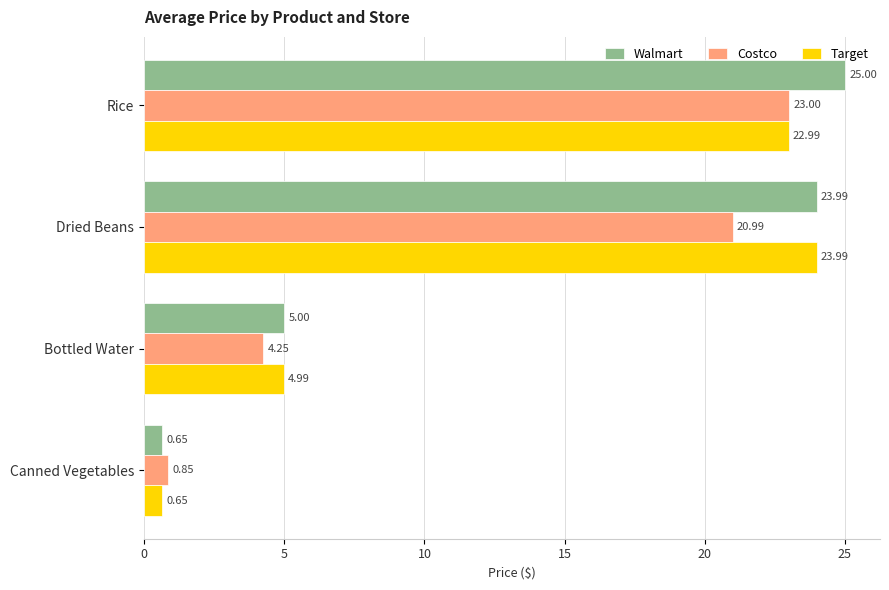

Where is Walmart nearest to the value 12?

Bottled Water